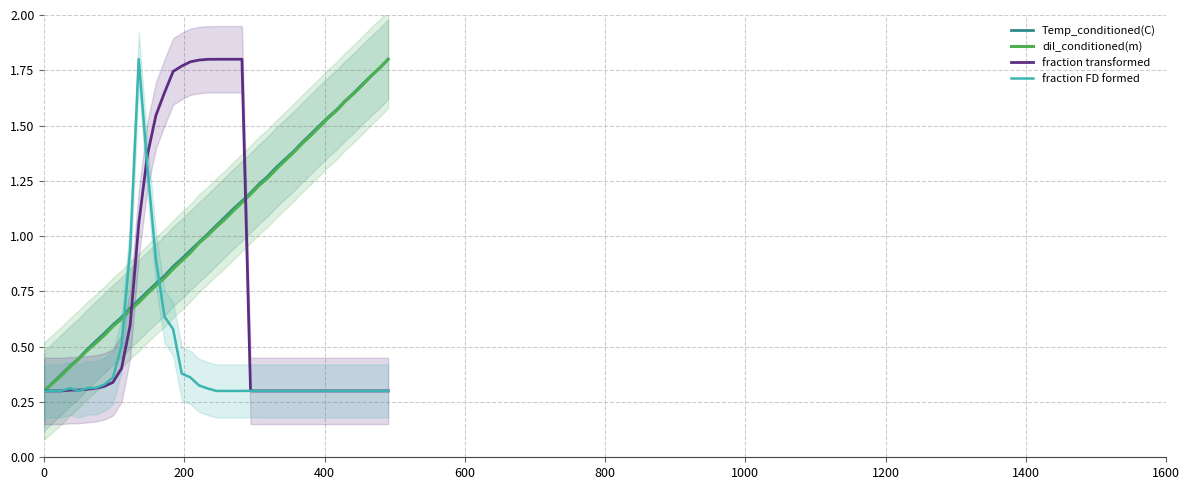

The value of fraction transformed at 800 is 0.1. True or false?

False